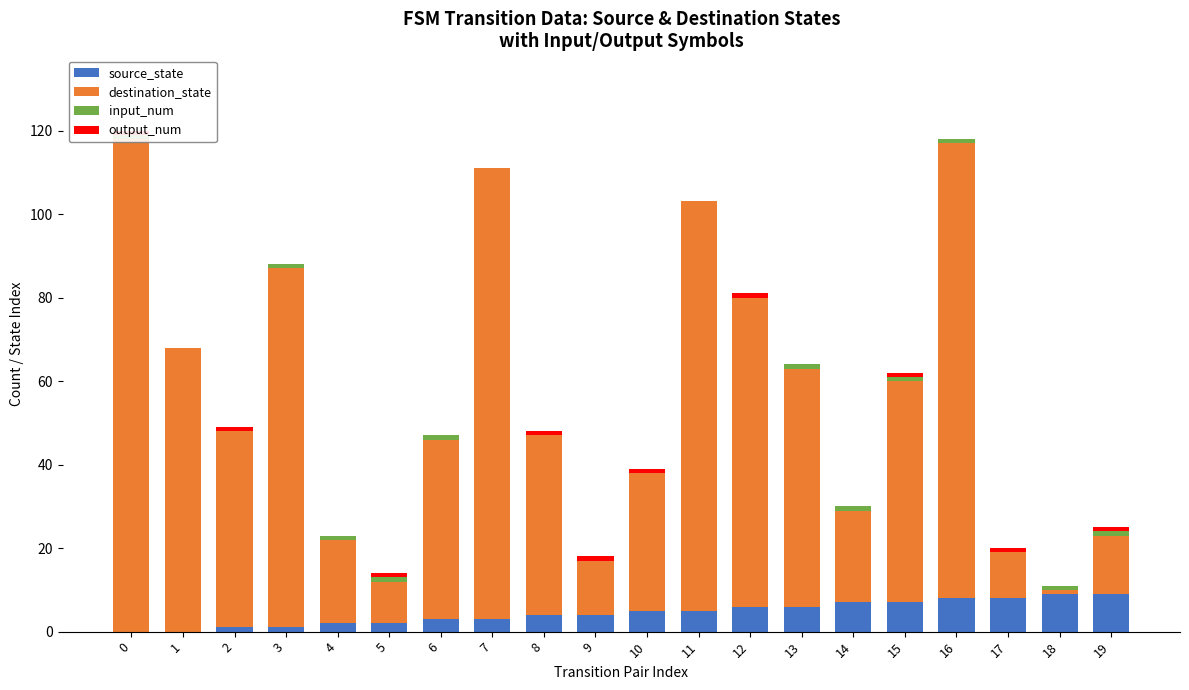

Where is input_num nearest to the value 0?

1